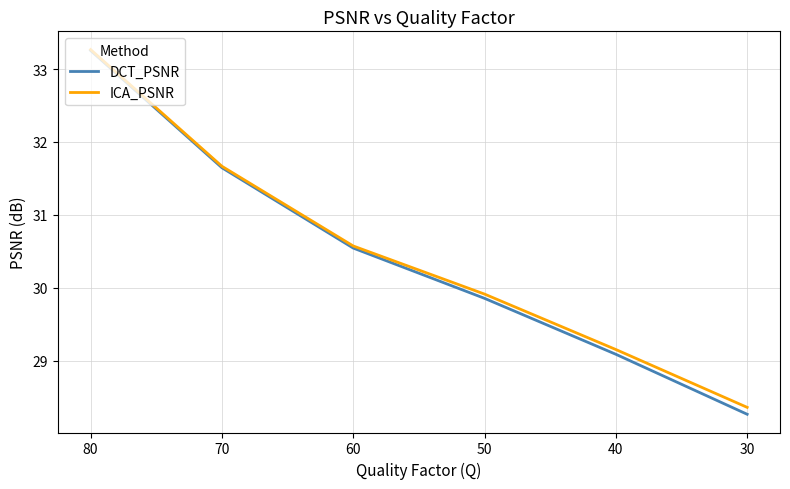

Does the chart display data point markers on the line(s)?

No